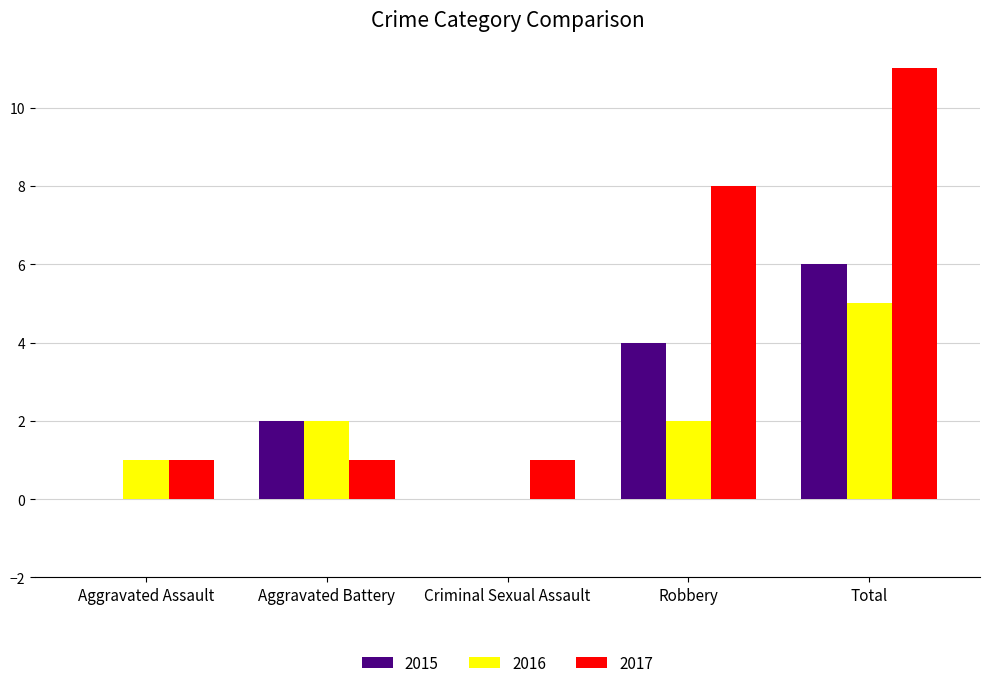

Reading left to right, extract all data points from this chart.

2015: 0	2	0	4	6
2016: 1	2	0	2	5
2017: 1	1	1	8	11